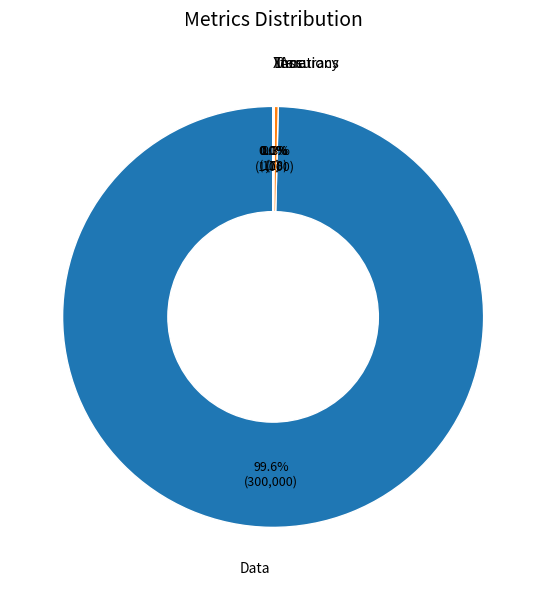

Is there a majority slice in this chart?

Yes